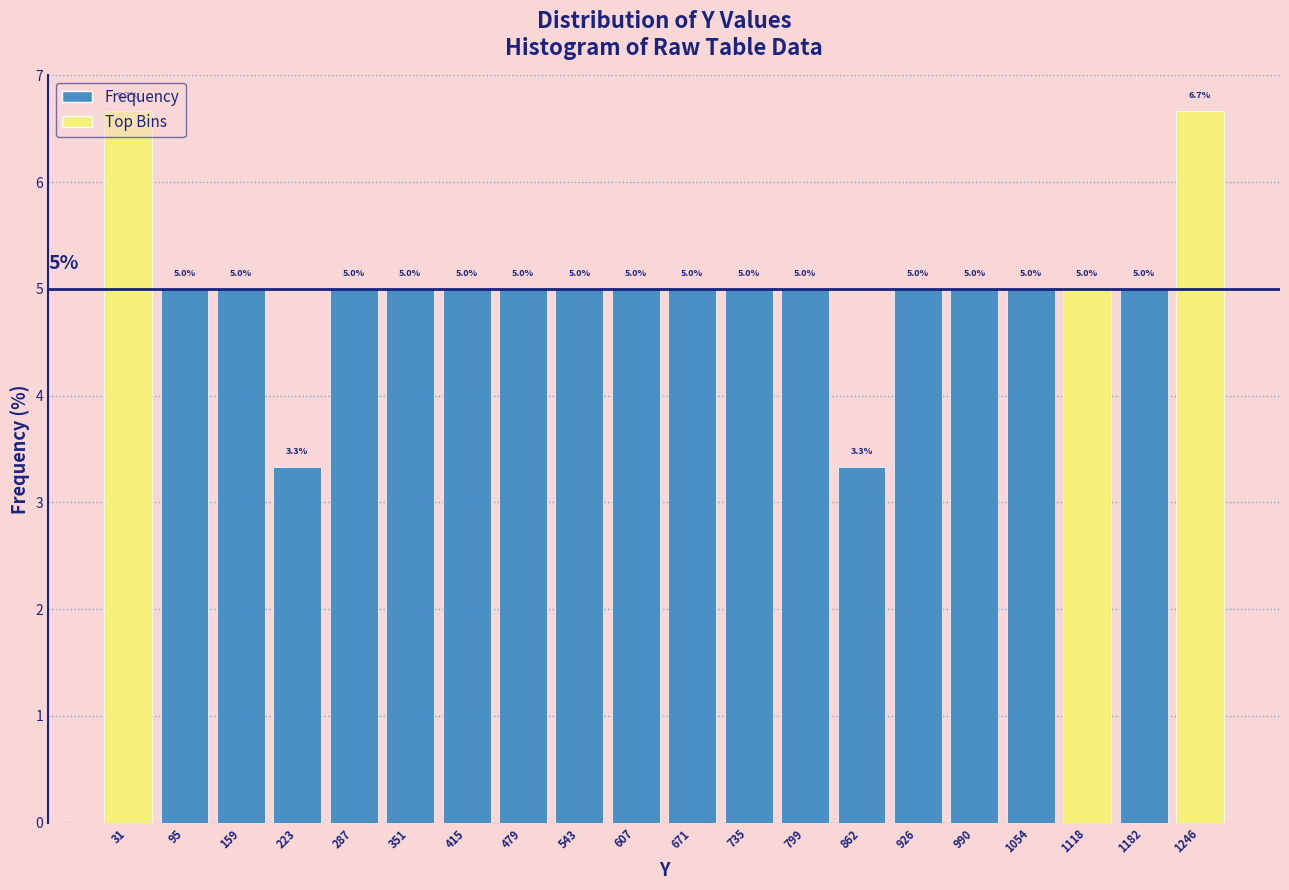

Reading left to right, list every bar in this chart as the range it spans on the x-axis followed by its height. The bar edges are not printed on the chart, so give them approximately, as read against the axis.

0 to 60: 6.7
60 to 130: 5.0
130 to 190: 5.0
190 to 260: 3.3
260 to 320: 5.0
320 to 380: 5.0
380 to 450: 5.0
450 to 510: 5.0
510 to 580: 5.0
580 to 640: 5.0
640 to 700: 5.0
700 to 770: 5.0
770 to 830: 5.0
830 to 890: 3.3
890 to 960: 5.0
960 to 1020: 5.0
1020 to 1090: 5.0
1090 to 1150: 5.0
1150 to 1210: 5.0
1210 to 1280: 6.7